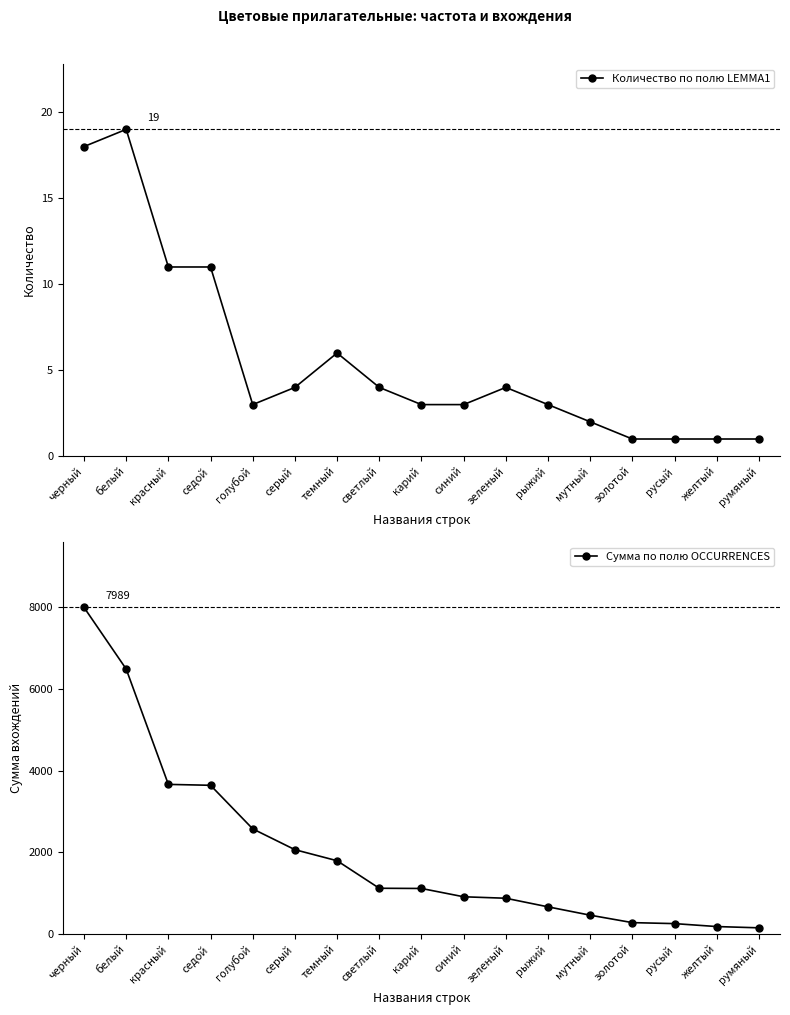

What is the difference between the highest and lowest values at мутный?

463